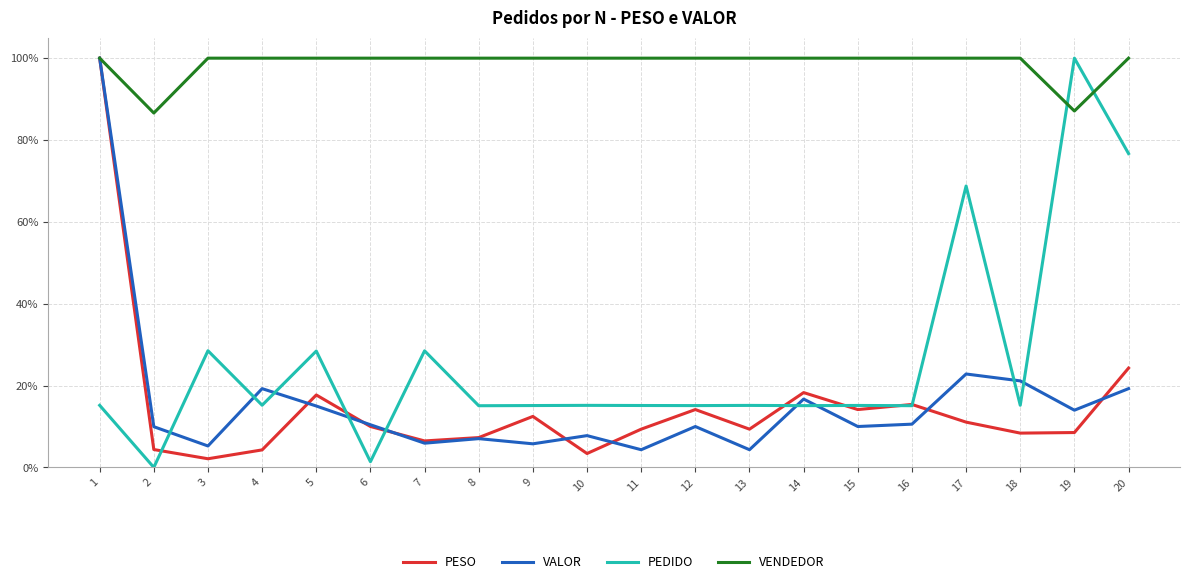

Does the chart display data point markers on the line(s)?

No